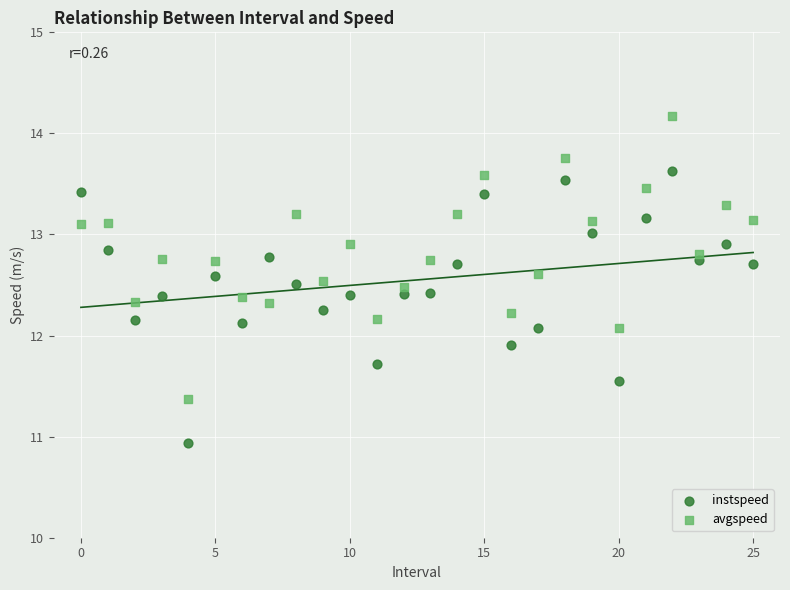

Which series reaches the maximum Y coordinate?

avgspeed